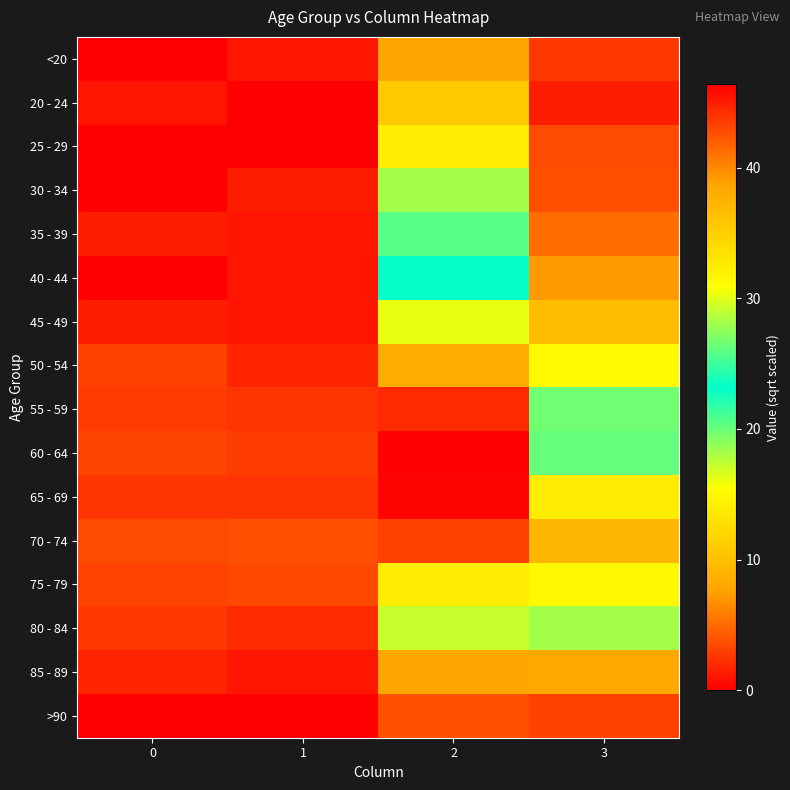

Reading right to left, transcribe all the data shown in this chart.

<20: 3=2.6	2=7.9	1=1.0	0=0.0
20 - 24: 3=1.4	2=11.0	1=0.0	0=1.0
25 - 29: 3=3.6	2=14.0	1=0.0	0=0.0
30 - 34: 3=3.7	2=18.2	1=1.4	0=0.0
35 - 39: 3=5.1	2=20.5	1=1.0	0=1.4
40 - 44: 3=7.3	2=23.0	1=1.0	0=0.0
45 - 49: 3=9.8	2=30.2	1=1.0	0=1.4
50 - 54: 3=15.1	2=38.1	1=1.7	0=3.0
55 - 59: 3=19.8	2=44.3	1=2.4	0=2.8
60 - 64: 3=26.2	2=46.4	1=2.8	0=3.3
65 - 69: 3=32.5	2=46.2	1=2.4	0=2.4
70 - 74: 3=37.2	2=43.4	1=3.7	0=3.6
75 - 79: 3=31.5	2=32.4	1=3.5	0=3.2
80 - 84: 3=18.2	2=17.2	1=2.0	0=2.6
85 - 89: 3=8.0	2=7.9	1=1.0	0=1.7
>90: 3=3.0	2=3.9	1=0.0	0=0.0